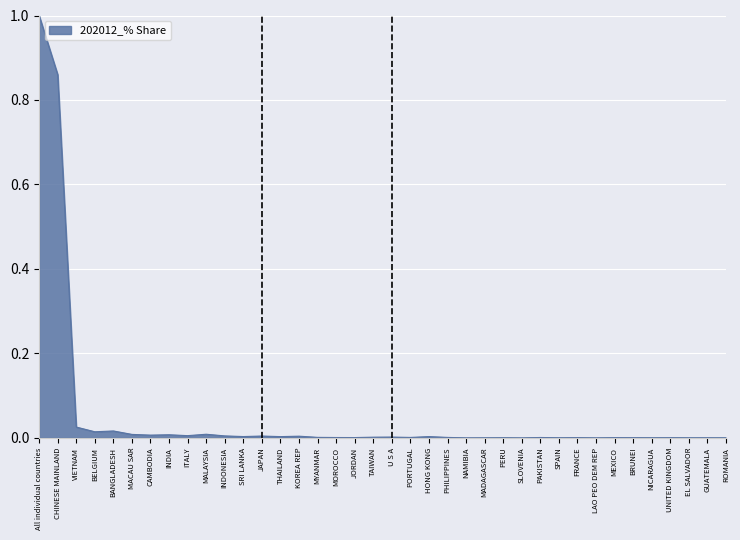

Between VIETNAM and MYANMAR, which is larger?

VIETNAM